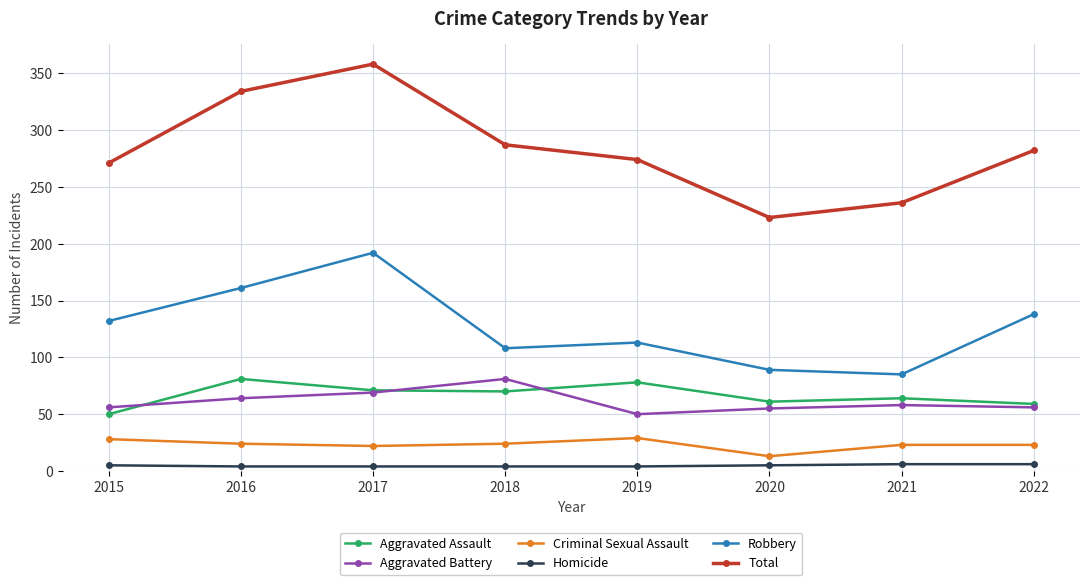

The Total series shows 358 at 2017. True or false?

True